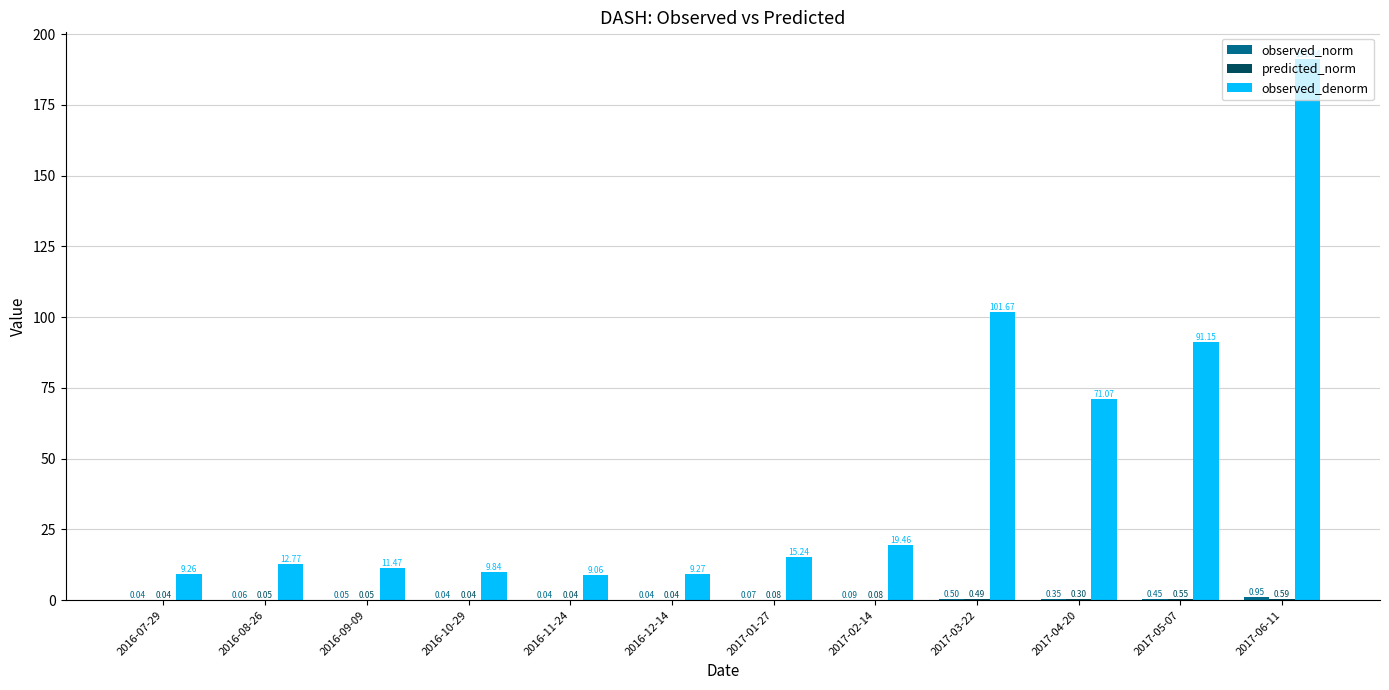

At which category is the sum across all series the highest?

2017-06-11